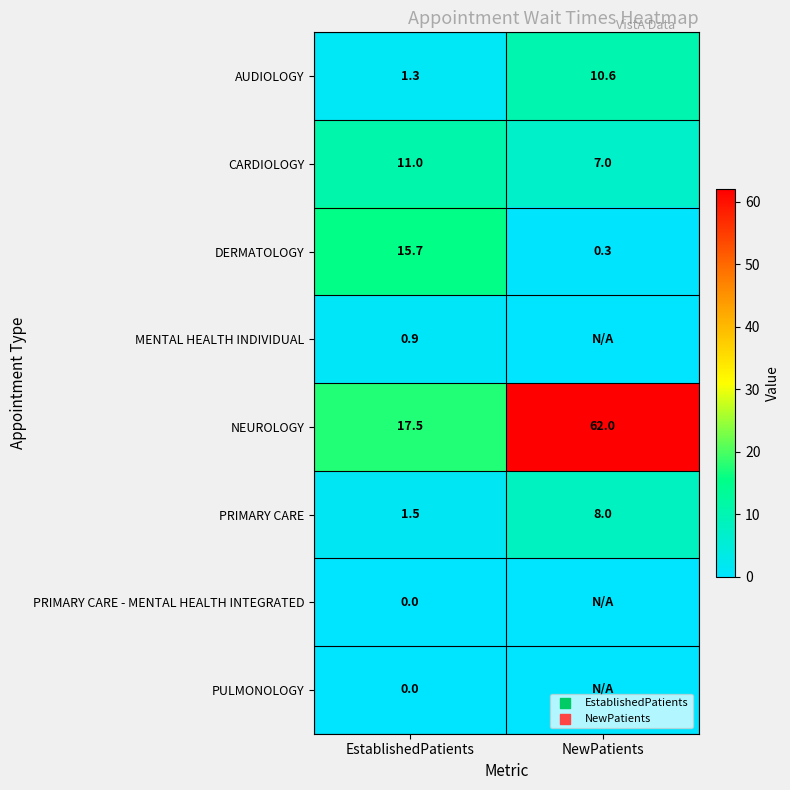

The PRIMARY CARE series shows 8.0 at NewPatients. True or false?

True